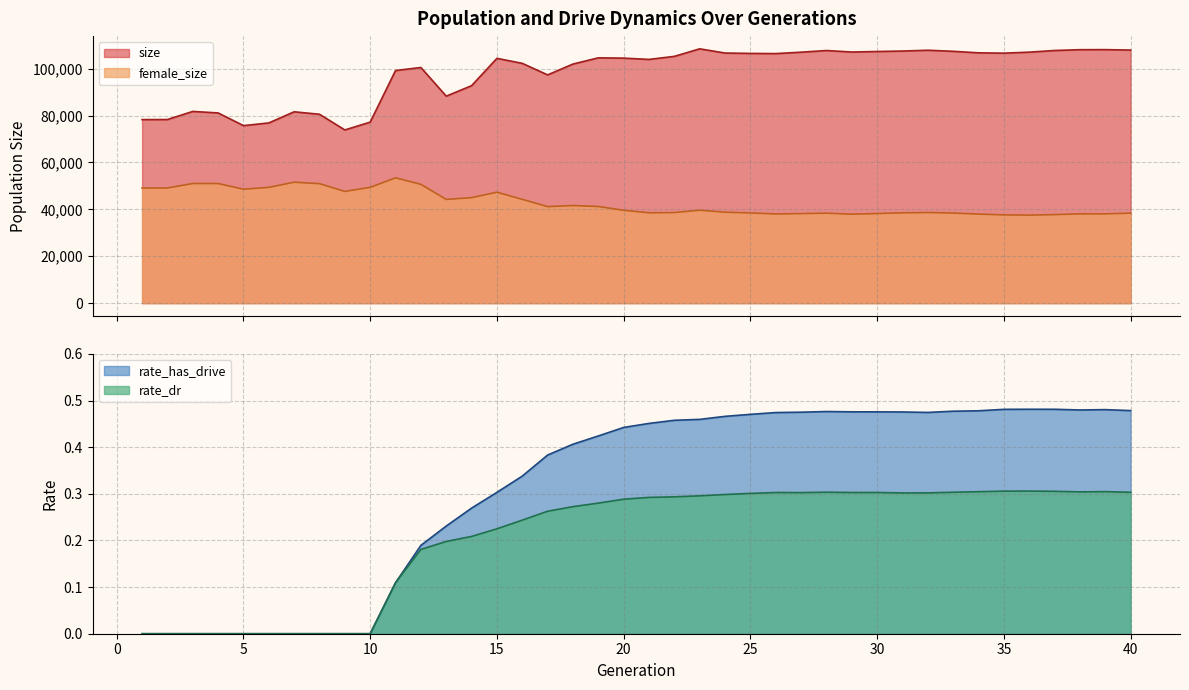

What is the difference between the maximum and second lowest values in the female_size series?

15811